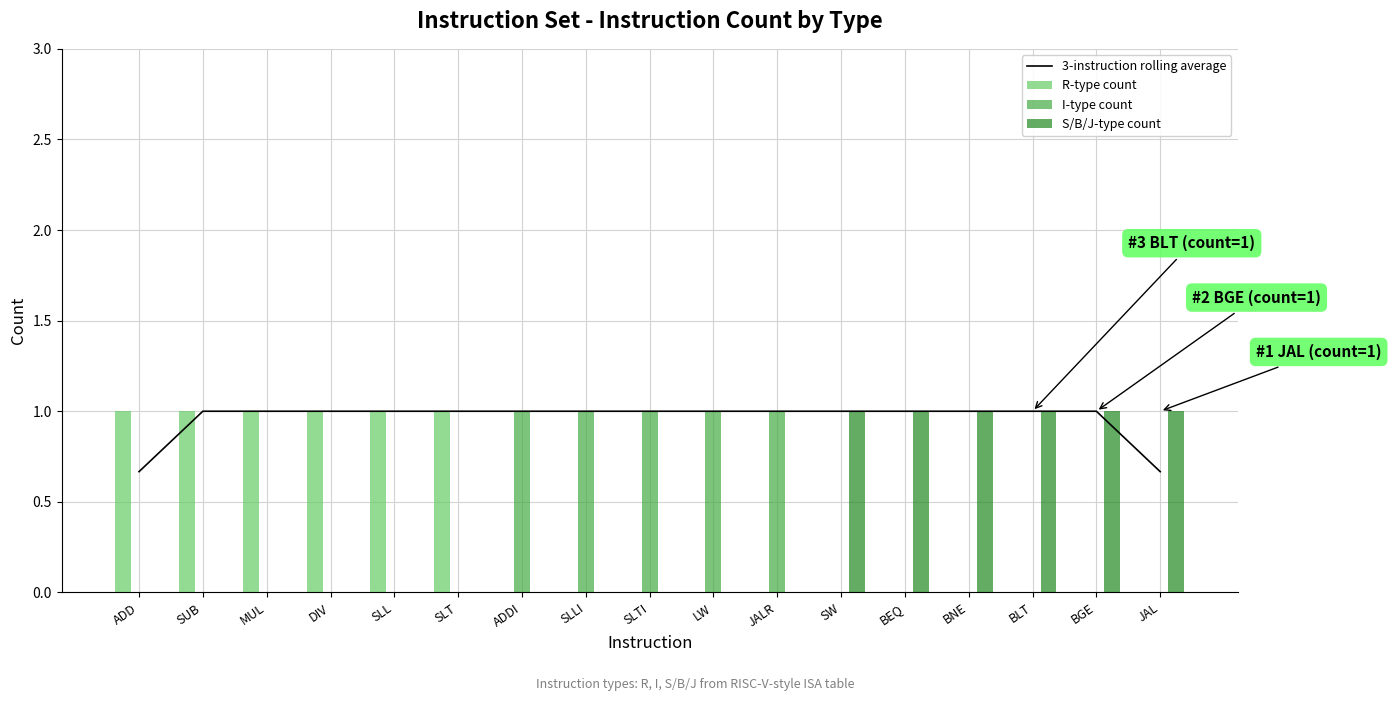

Between SW and BLT, which is larger?

SW